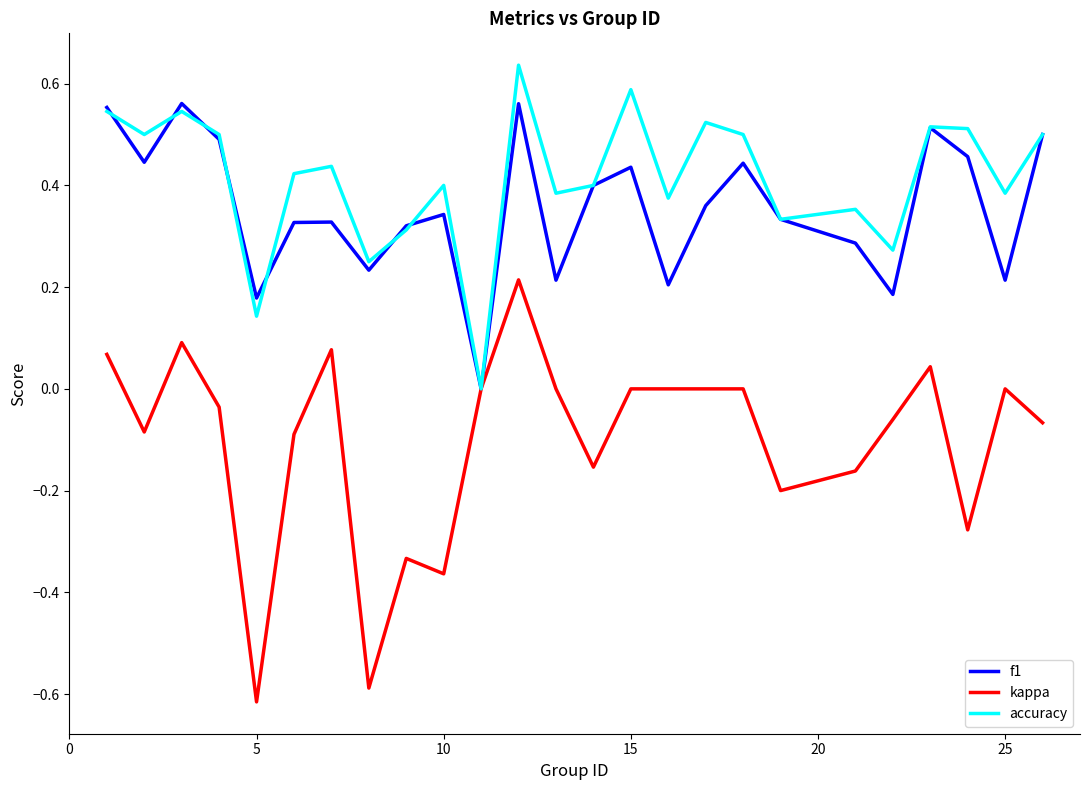

List the series in order of their peak value, lowest first.

kappa, f1, accuracy